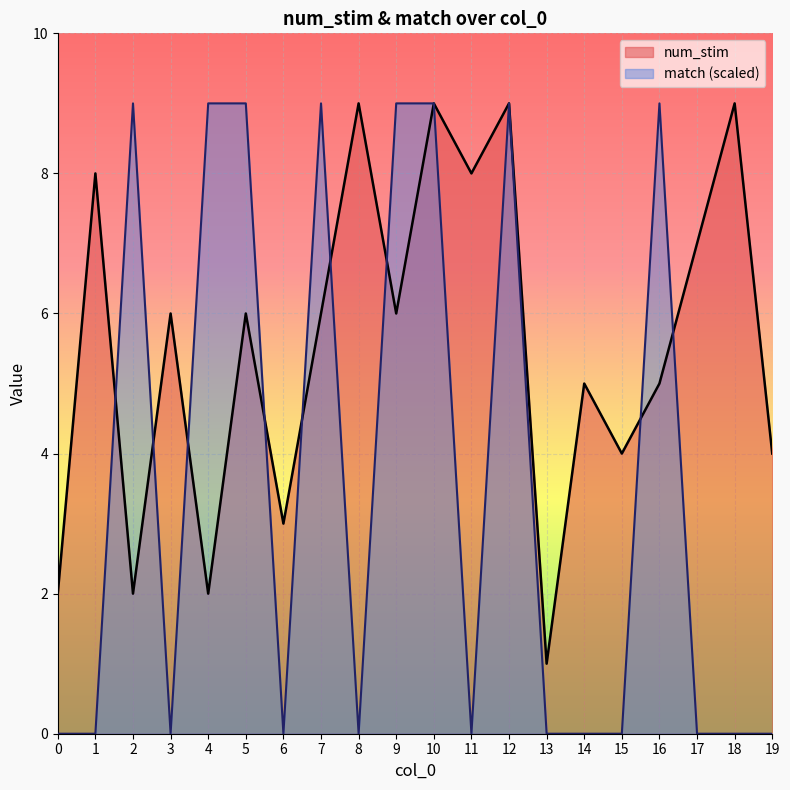

How many match values are between 0 and 9?

20